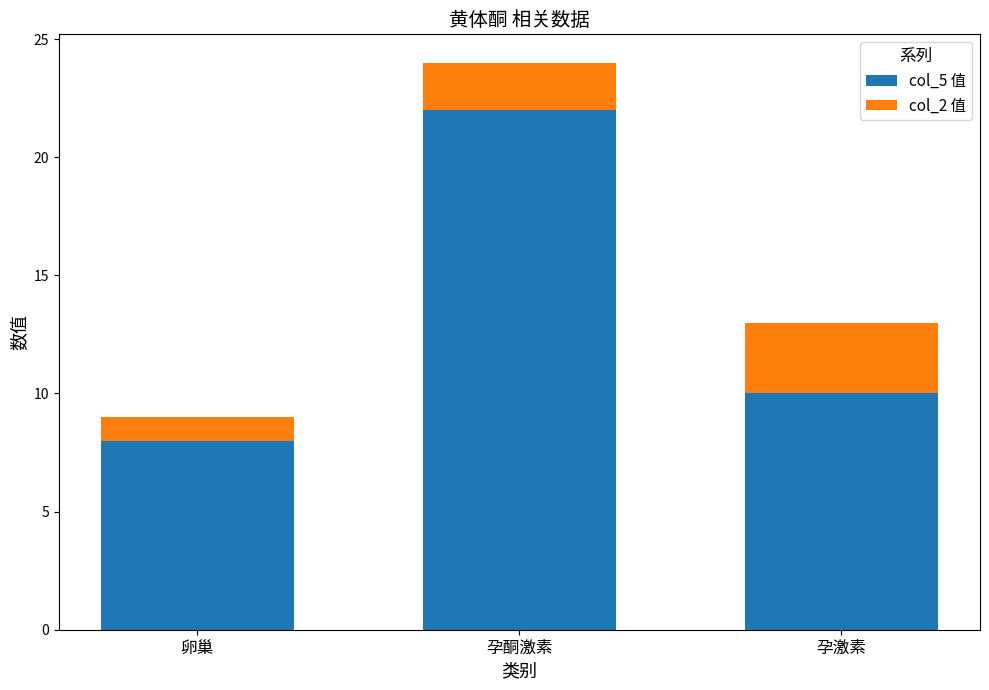

The value of col_5 值 at 卵巢 is 11. True or false?

False